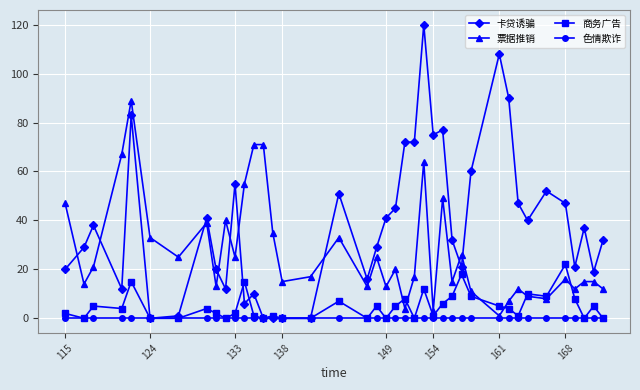

Reading left to right, list all the values displayed in this chart.

卡贷诱骗: 20	29	38	12	83	0	1	41	20	12	55	6	10	0	0	0	0	51	16	29	41	45	72	72	120	75	77	32	21	60	108	90	47	40	52	47	21	37	19	32
票据推销: 47	14	21	67	89	33	25	39	13	40	25	55	71	71	35	15	17	33	13	25	13	20	4	17	64	3	49	15	26	11	1	7	12	9	8	16	12	15	15	12
商务广告: 2	0	5	4	15	0	0	4	2	0	2	15	1	0	1	0	0	7	0	5	0	5	8	0	12	1	6	9	18	9	5	4	1	10	9	22	8	0	5	0
色情欺诈: 0	0	0	0	0	0	0	0	0	0	0	0	0	0	0	0	0	0	0	0	0	0	0	0	0	0	0	0	0	0	0	0	0	0	0	0	0	0	0	0